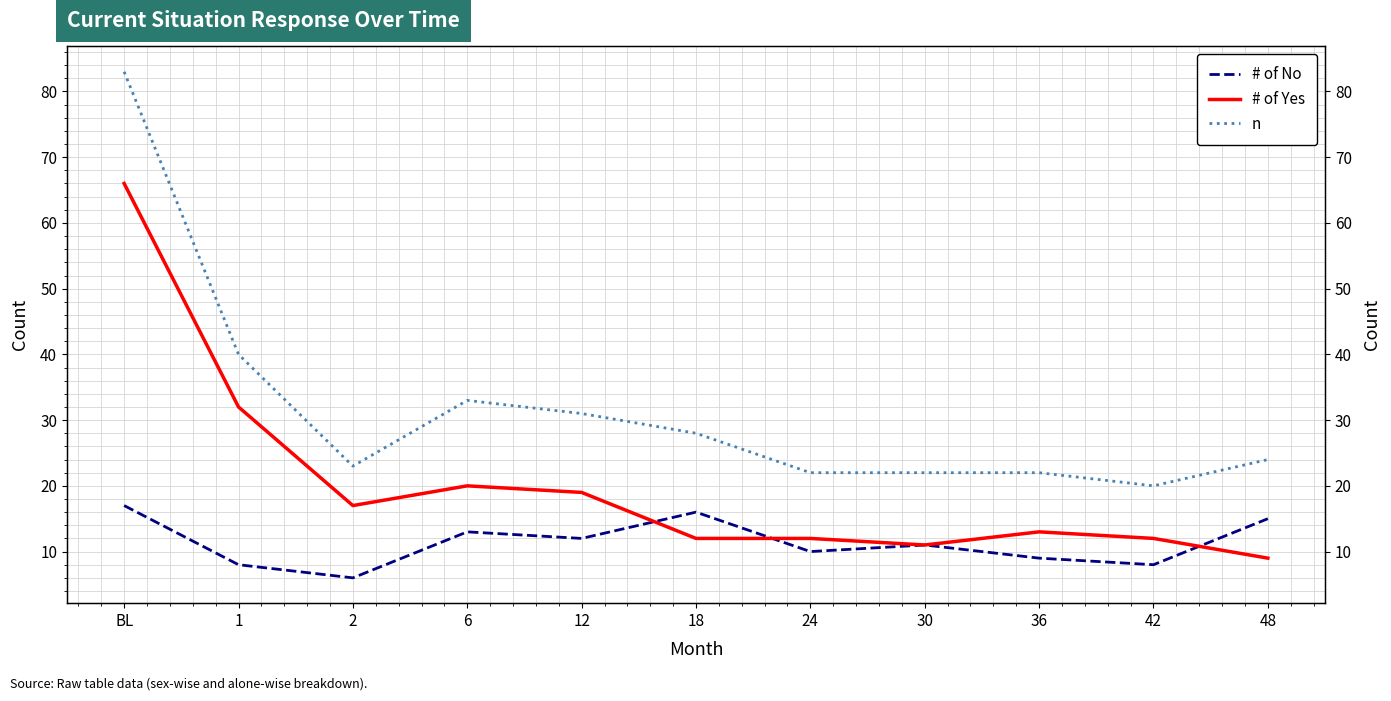

What is the total value across all series at 18?

56